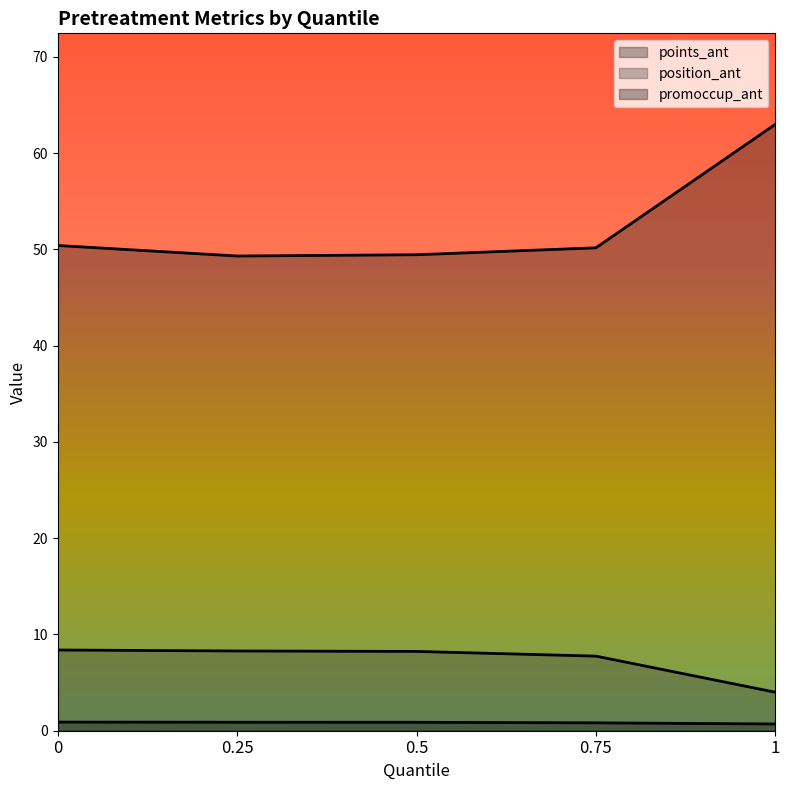

True or false: position_ant and promoccup_ant cross at least once.

False